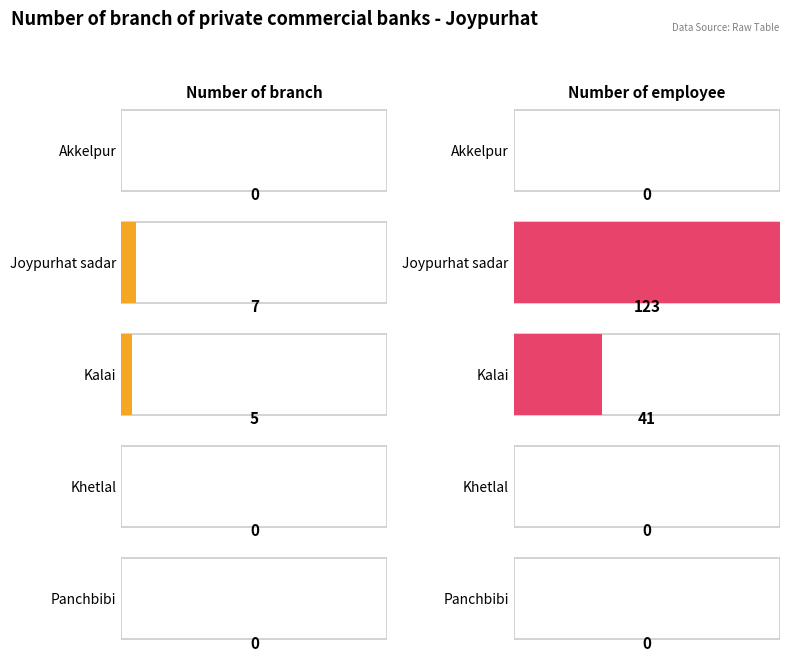

Reading left to right, what are all the values shown in this chart?

Number of branch: Akkelpur=0	Joypurhat sadar=7	Kalai=5	Khetlal=0	Panchbibi=0
Number of employee: Akkelpur=0	Joypurhat sadar=123	Kalai=41	Khetlal=0	Panchbibi=0